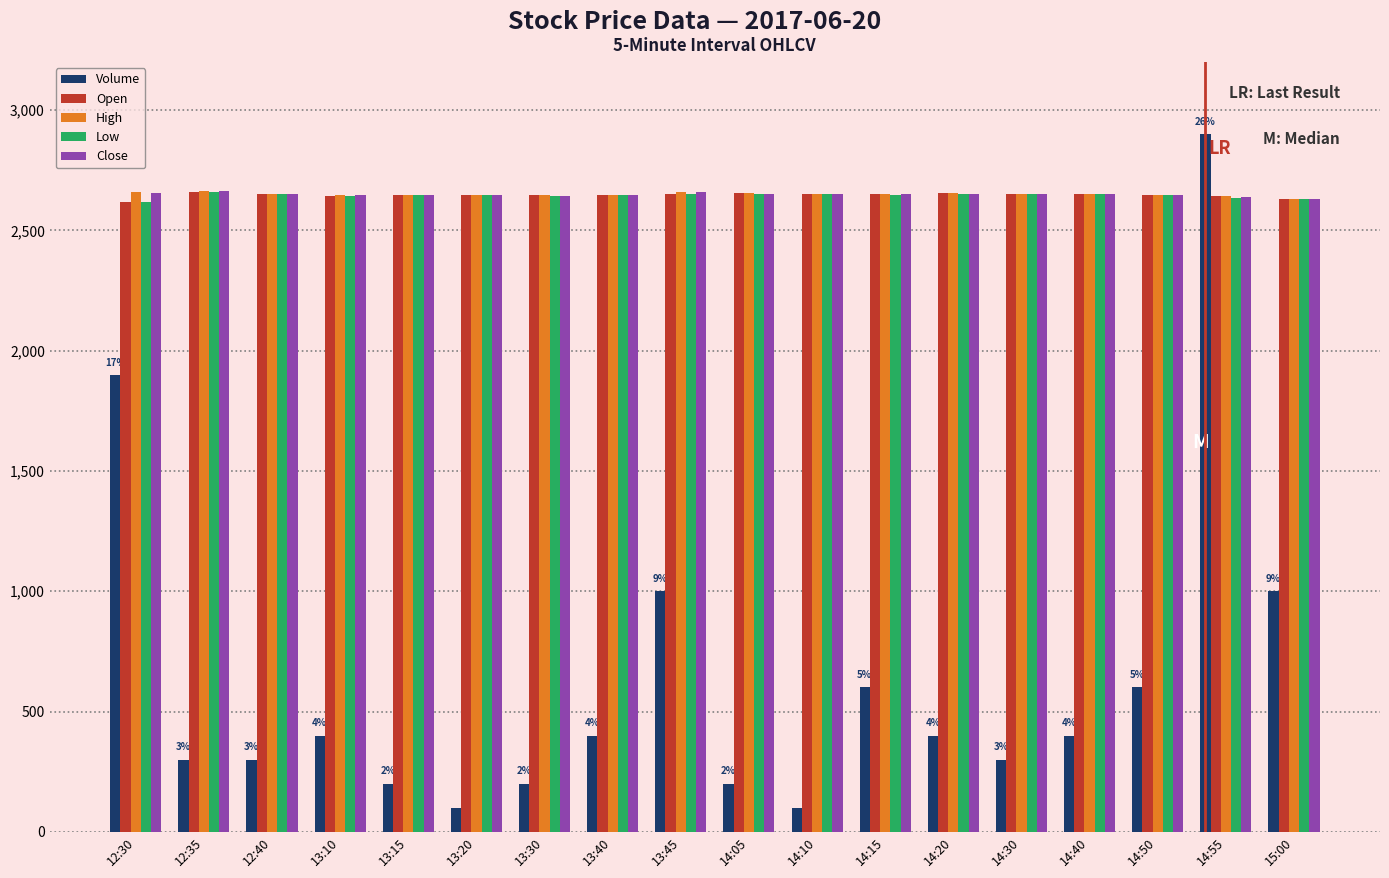

What is the difference between the maximum and minimum values in the Volume series?

2800